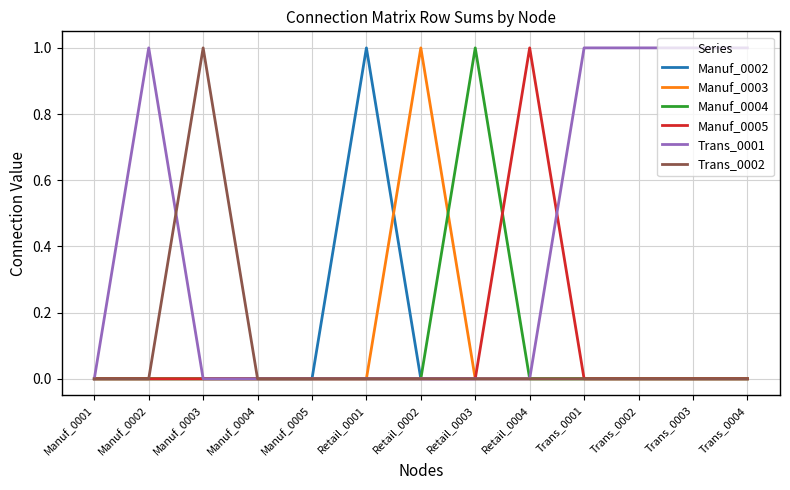

What position from the left is Retail_0003?

8